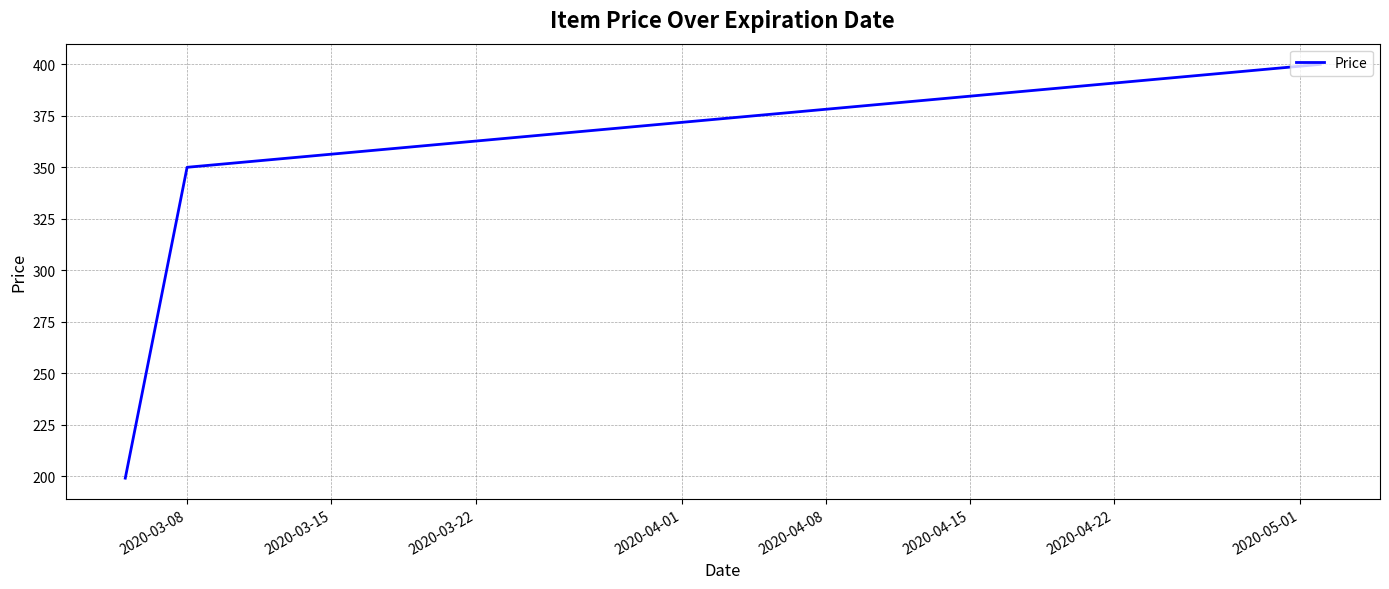

What is the greatest value displayed?

400